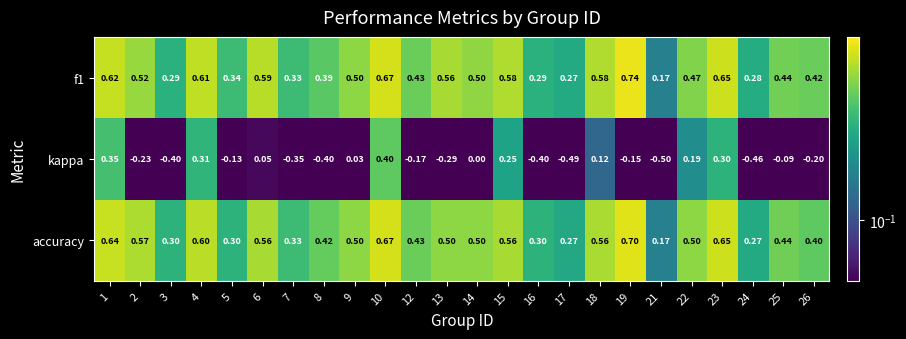

Between 4 and 21, which series saw the biggest shift?

kappa